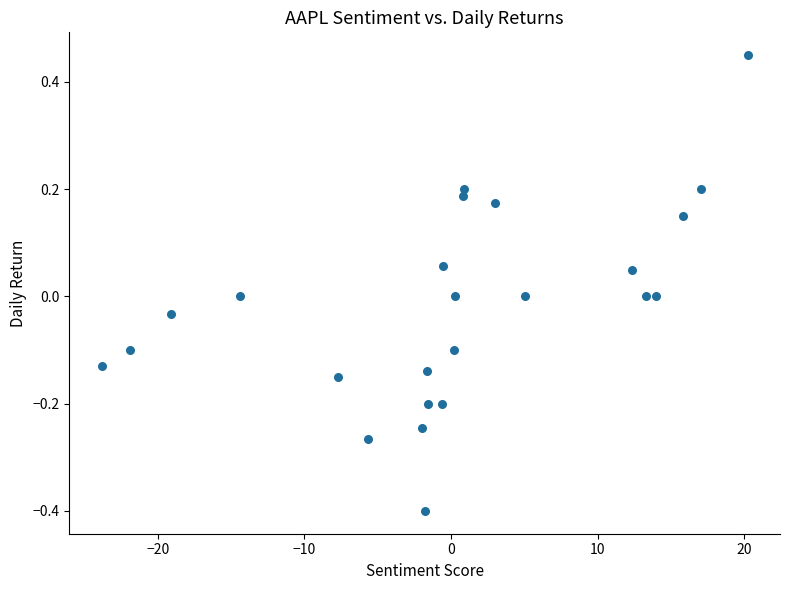

What is the range of X values (max minus min)?

44.0